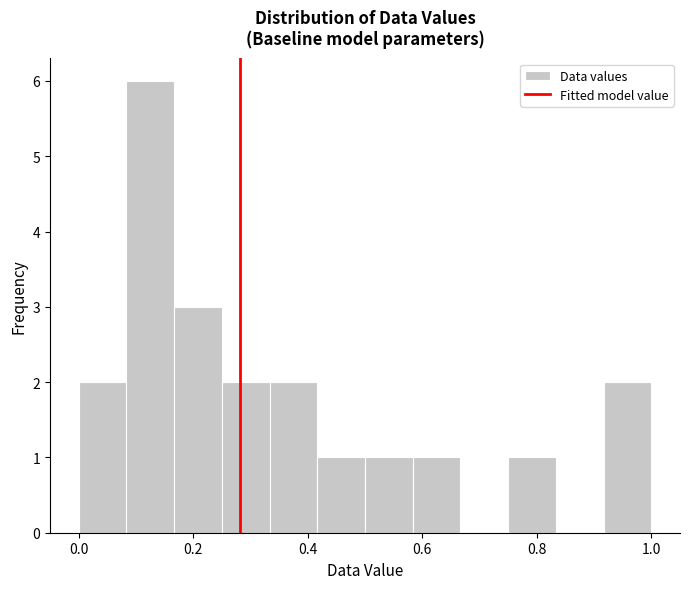

Which range on the x-axis has the tallest bar?

0.08 to 0.16